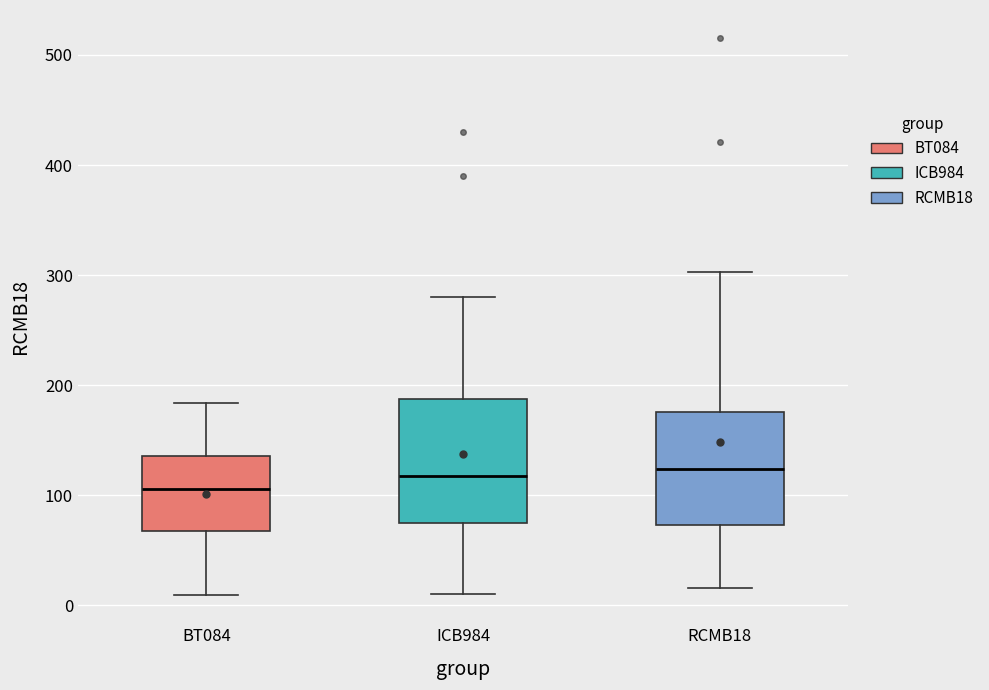

Reading left to right, read every box against the y-axis: the position of its median line, the range the box covers, and the ends of its whiskers. The values are not printed on the chart, so give them approximately, as read against the axis.

BT084: median 110, box 70 to 140, whiskers 10 to 180
ICB984: median 120, box 70 to 190, whiskers 10 to 280
RCMB18: median 120, box 70 to 180, whiskers 20 to 300